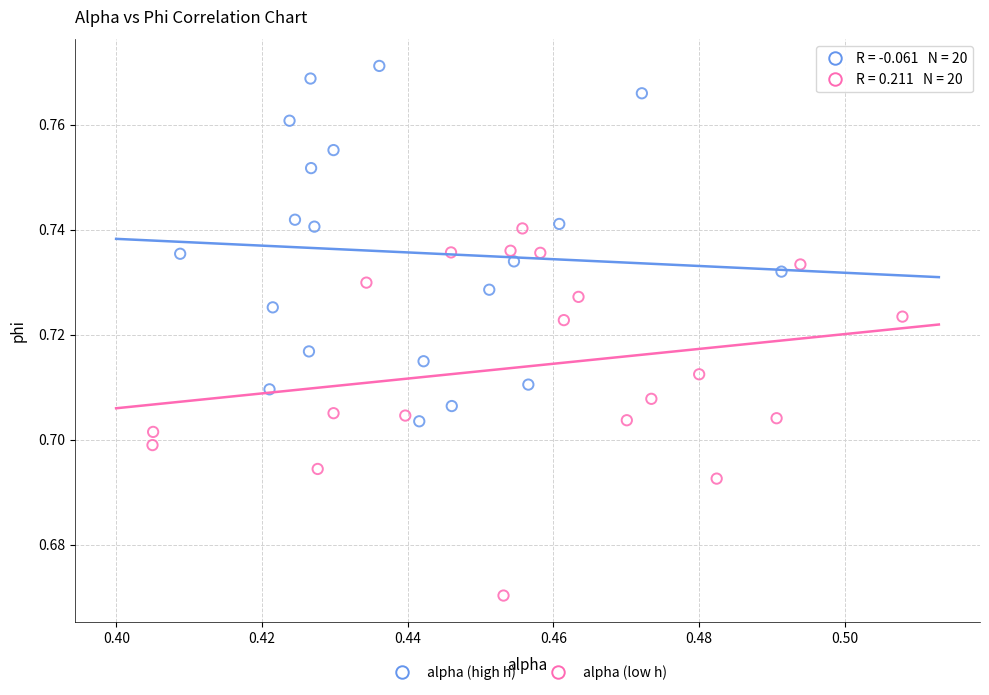

Which series contains the lowest Y value?

alpha (low h)